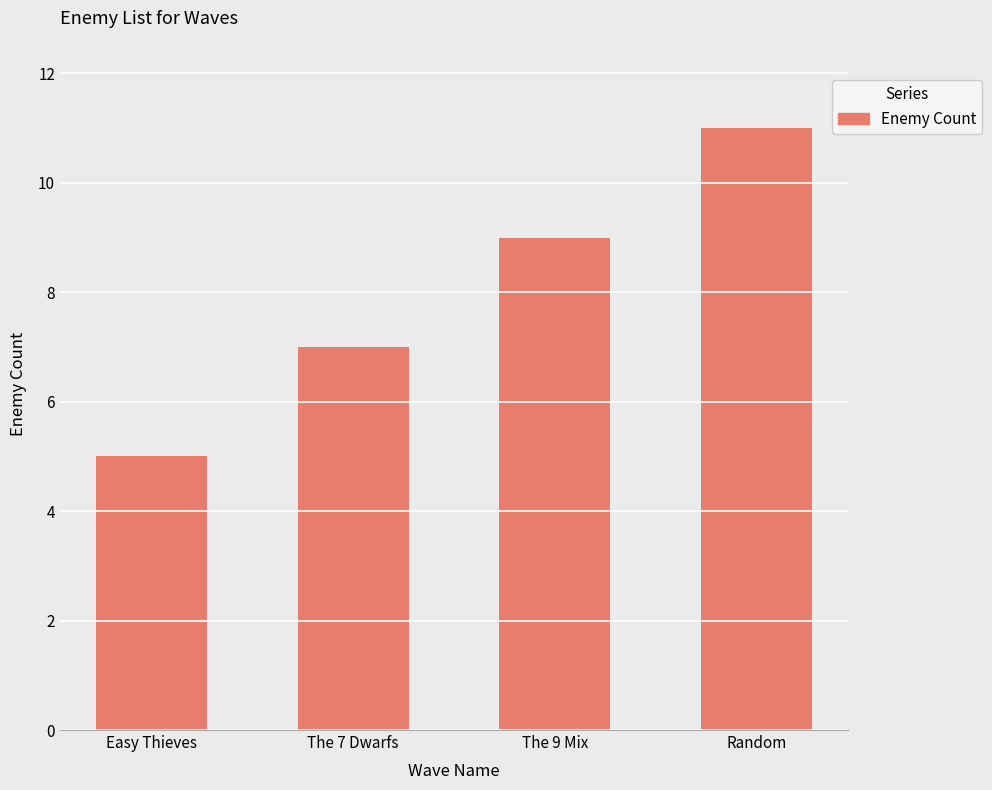

Rank the categories by value from lowest to highest.

Easy Thieves, The 7 Dwarfs, The 9 Mix, Random